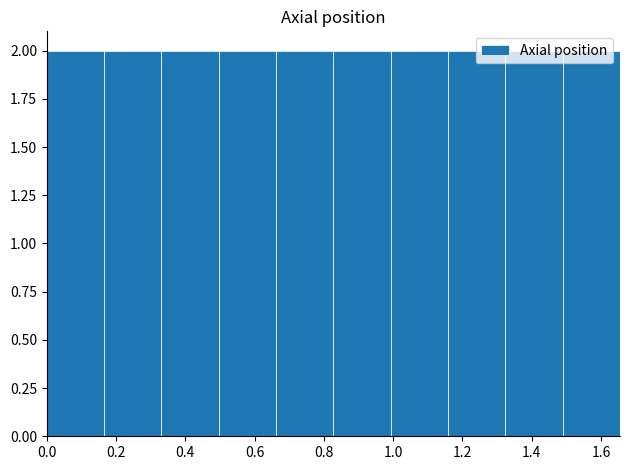

What is the height of the bar covering 1.00 to 1.16 on the x-axis? Neither the bar edges nor the heights are printed on the chart, so give them approximately, as read against the axes.

2